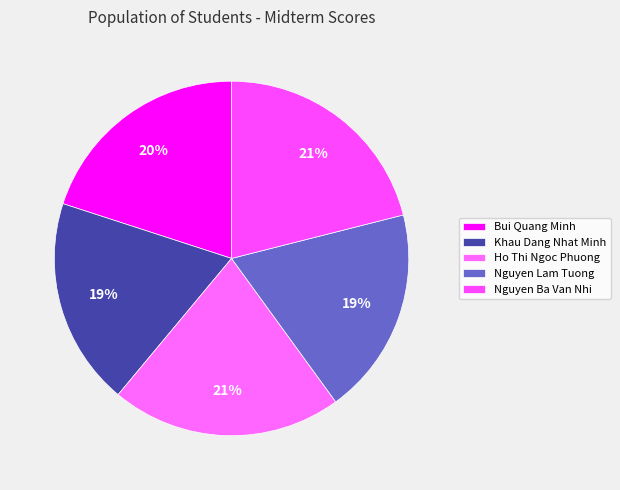

How many slices are in this pie chart?

5